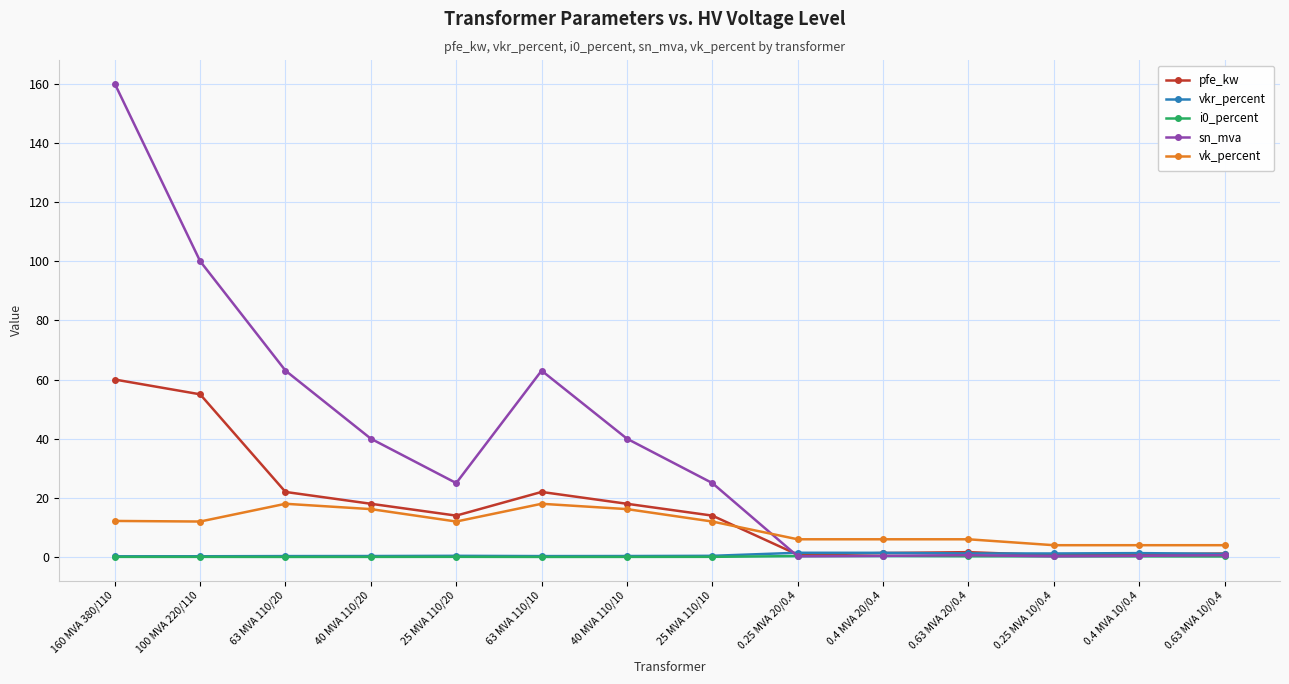

True or false: vk_percent has a value of 18.5 at 100 MVA 220/110.

False